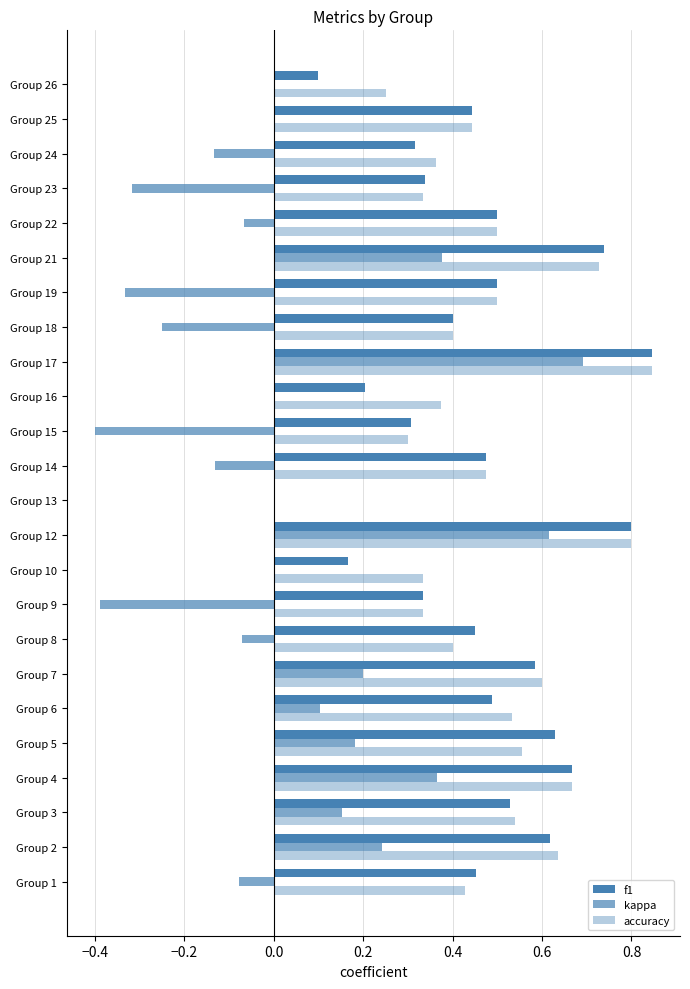

How many values in f1 are above zero?

23